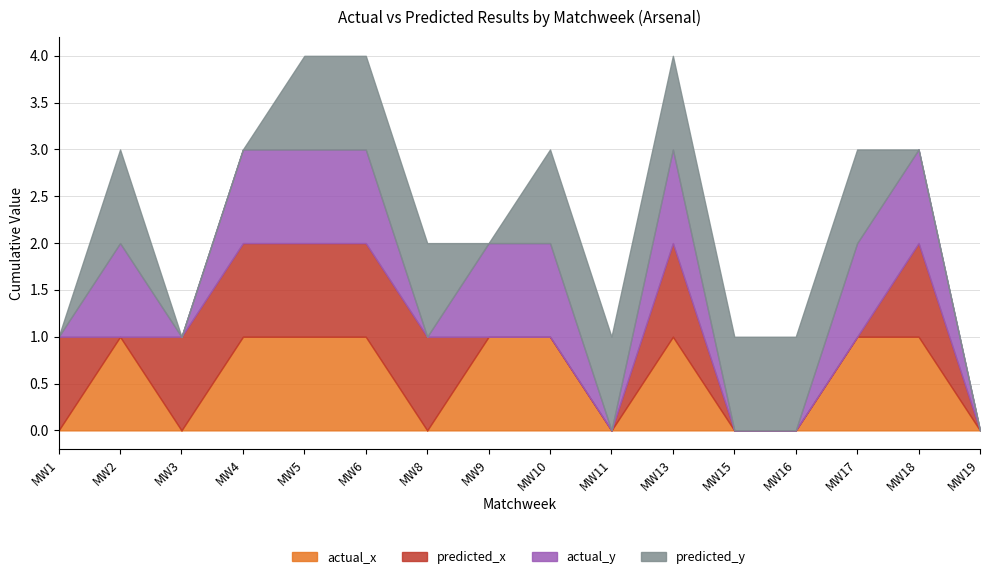

Between 7 and 13, which series saw the biggest shift?

predicted_y